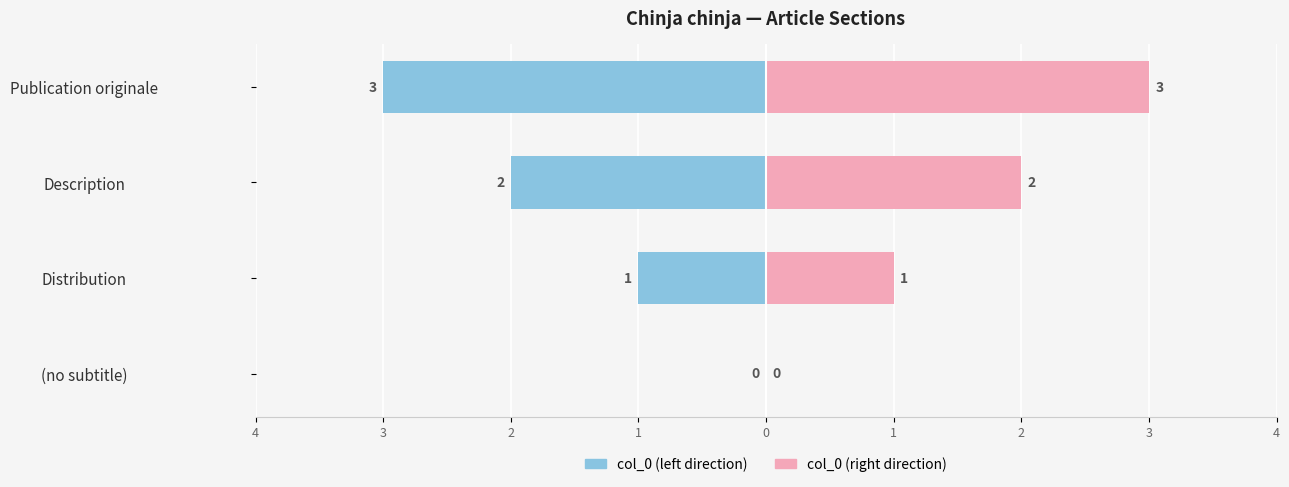

What is the difference between the maximum and minimum values in the col_0 (right direction) series?

3